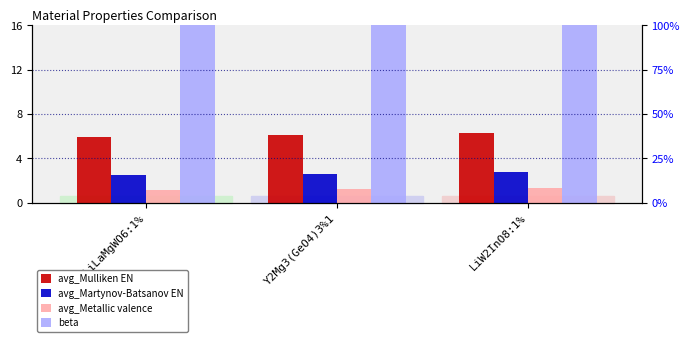

What is the value of the avg_Metallic valence bar at the 1st from the left?

1.2